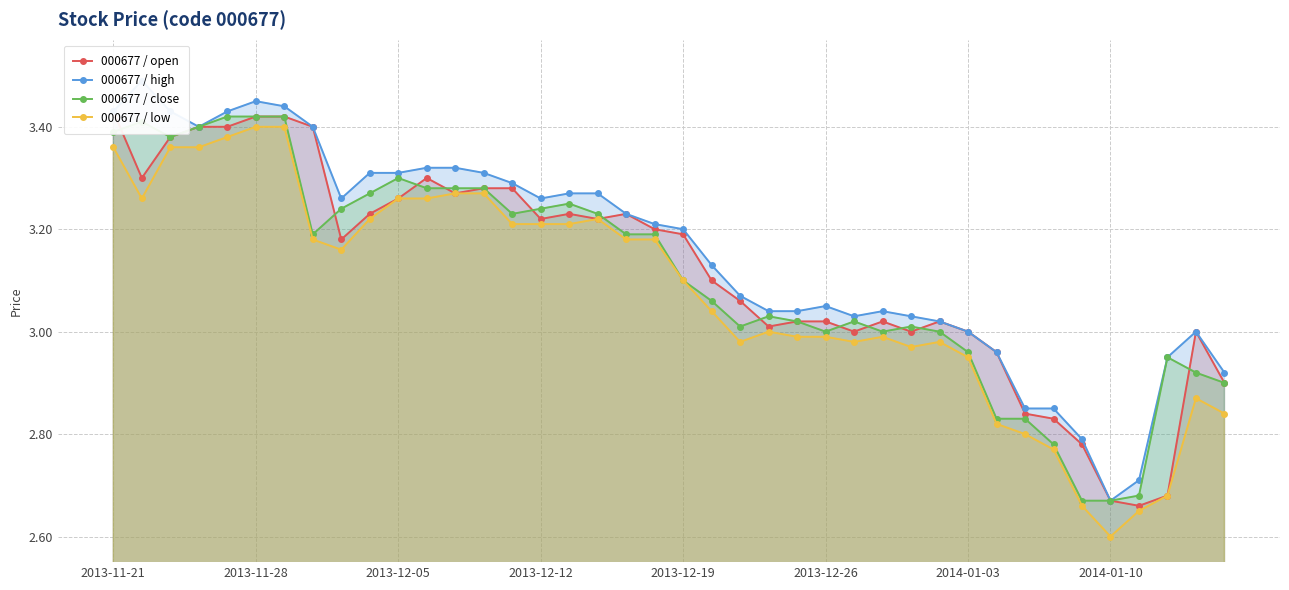

What is the average value of the 000677 / close series?

3.1